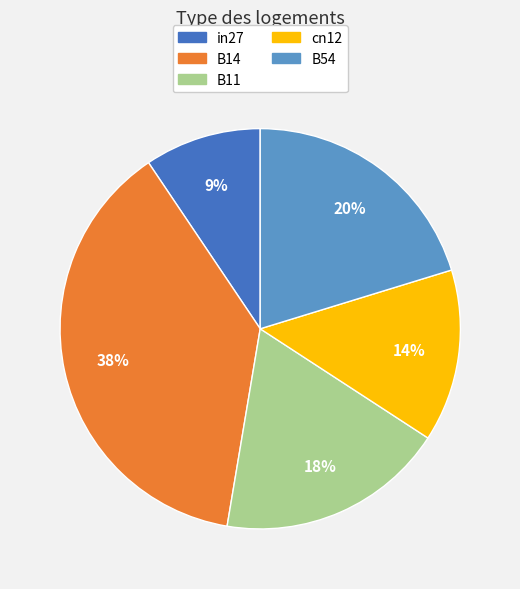

Does B14 represent more than half of the total?

No